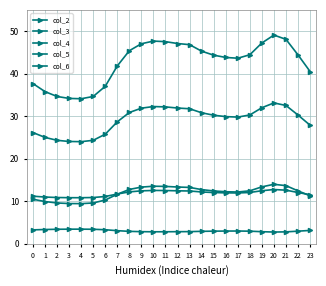

Count the number of categories in the chart.

24